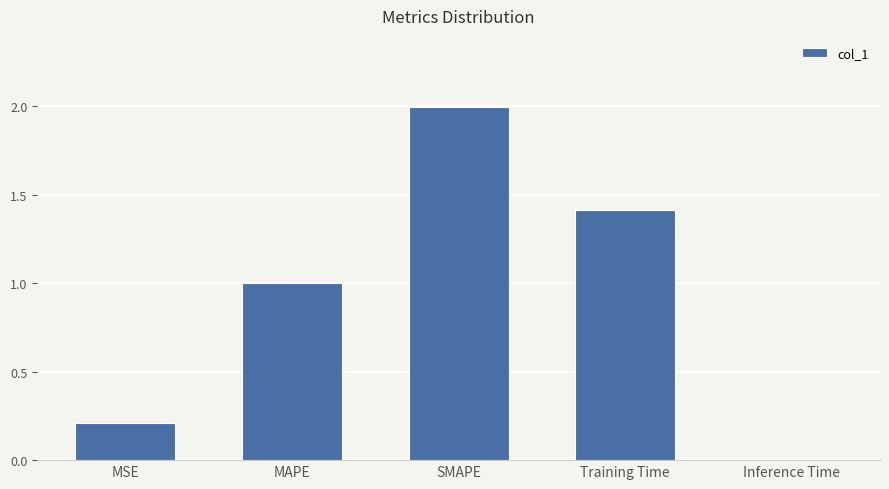

Are the bars grouped side by side (vs. stacked)?

No